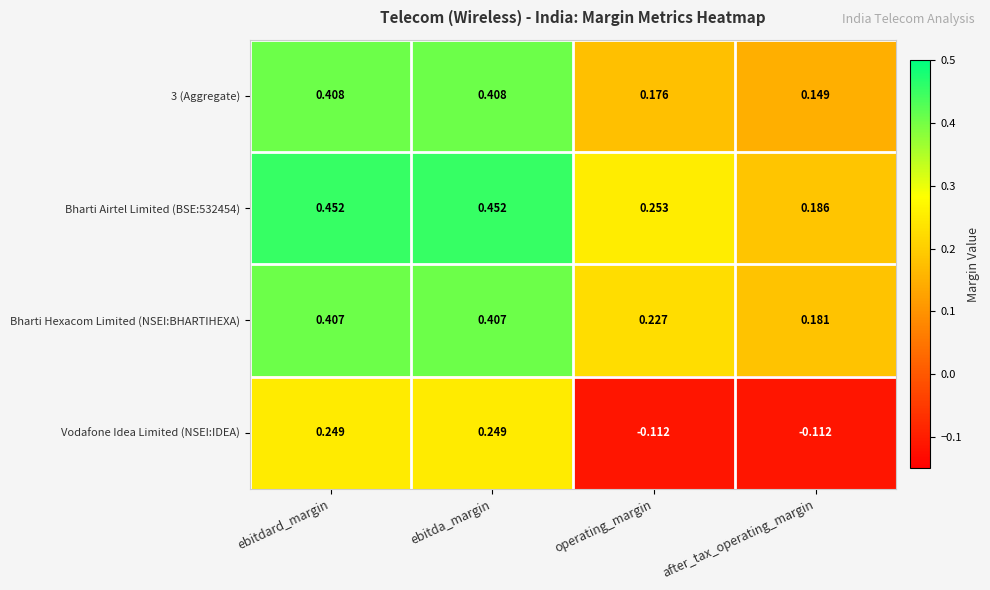

Which series has the widest spread of values?

Vodafone Idea Limited (NSEI:IDEA)